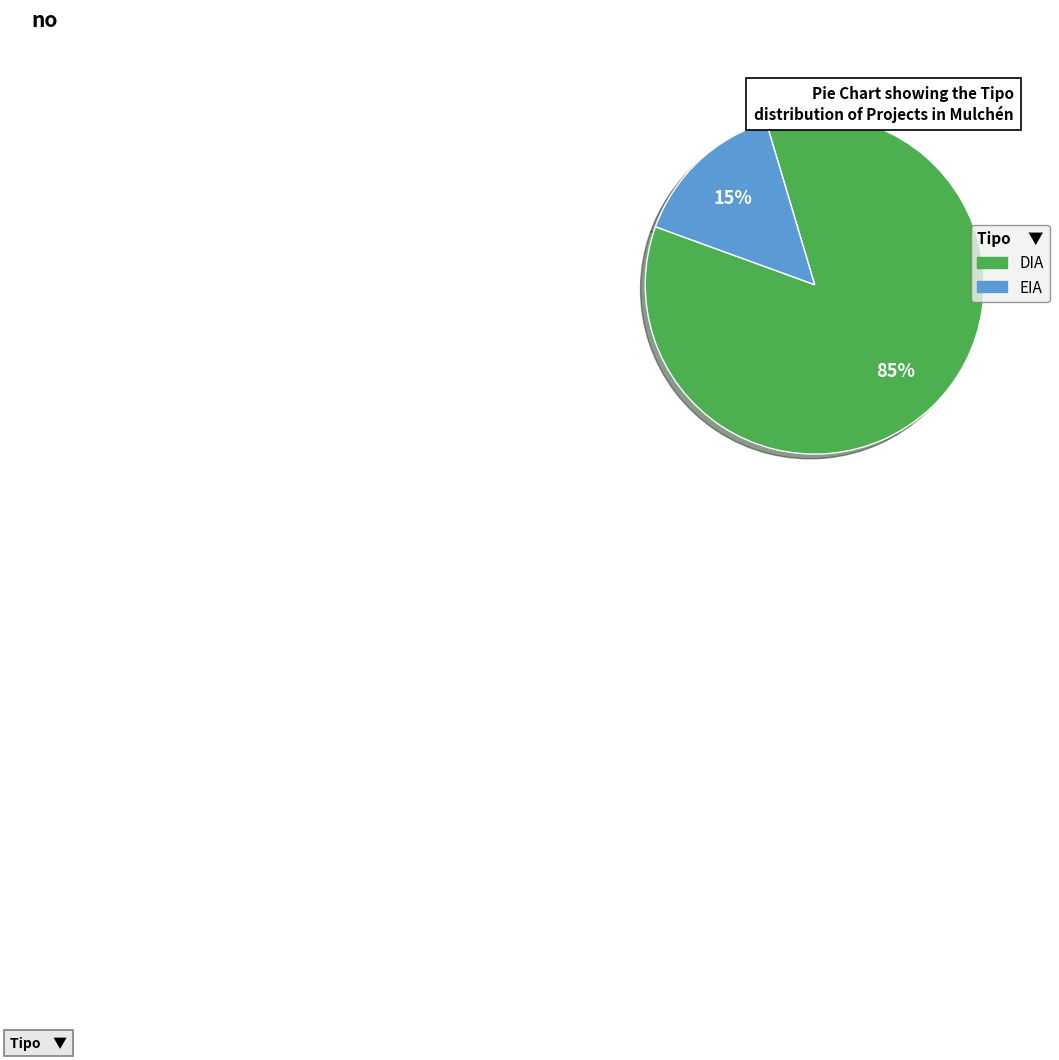

To the nearest percent, what is the combined percentage of EIA and DIA?

100%